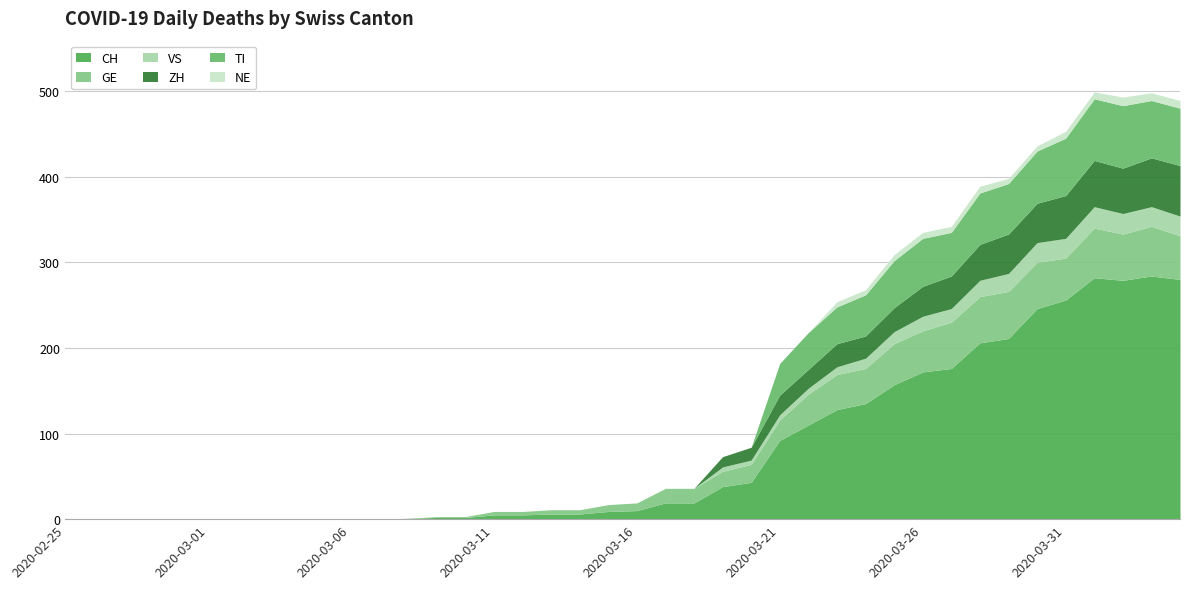

What is the sum of all CH values?

3179